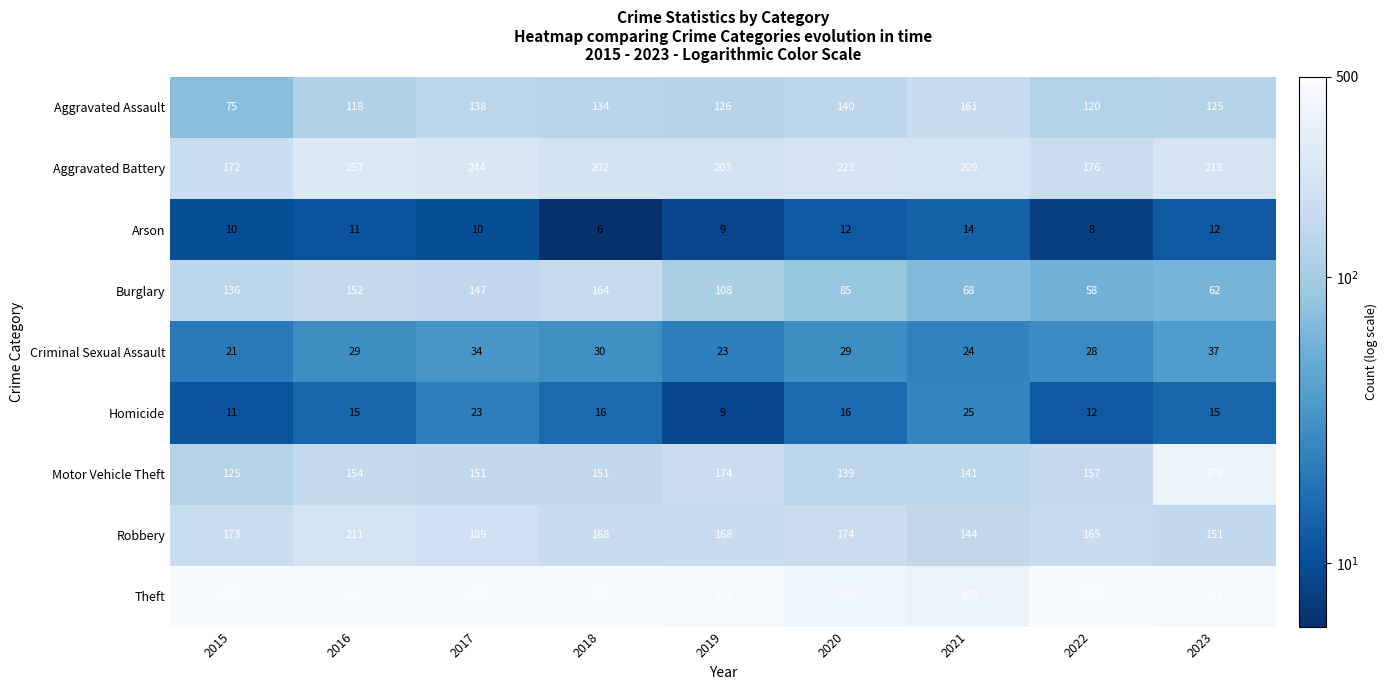

At 2017, list the series in order from smallest to largest.

Arson, Homicide, Criminal Sexual Assault, Aggravated Assault, Burglary, Motor Vehicle Theft, Robbery, Aggravated Battery, Theft